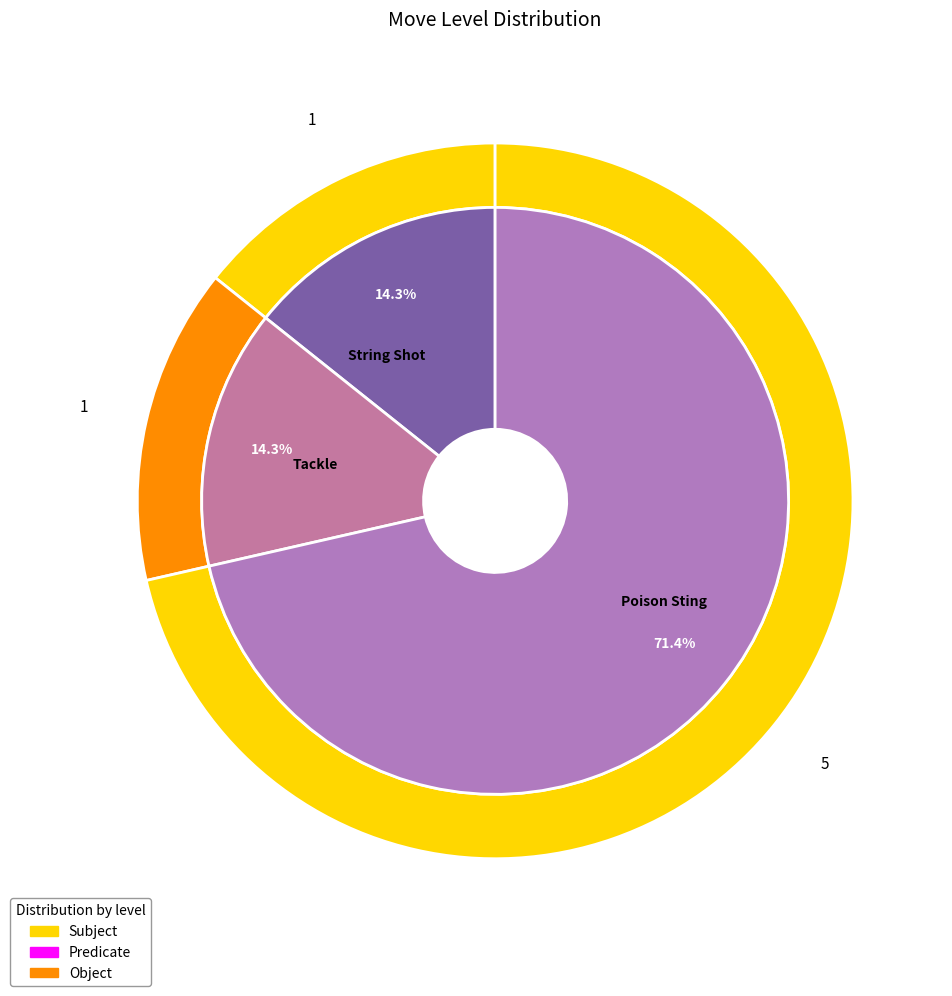

What percentage is NOT represented by String Shot?

85.7%